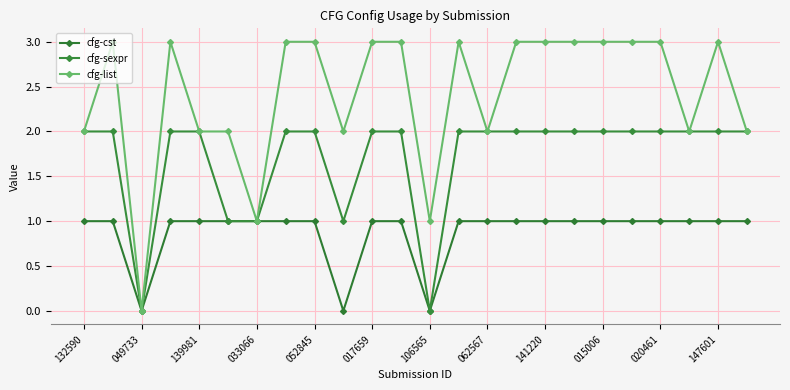

Which series has the largest total across all categories?

cfg-list